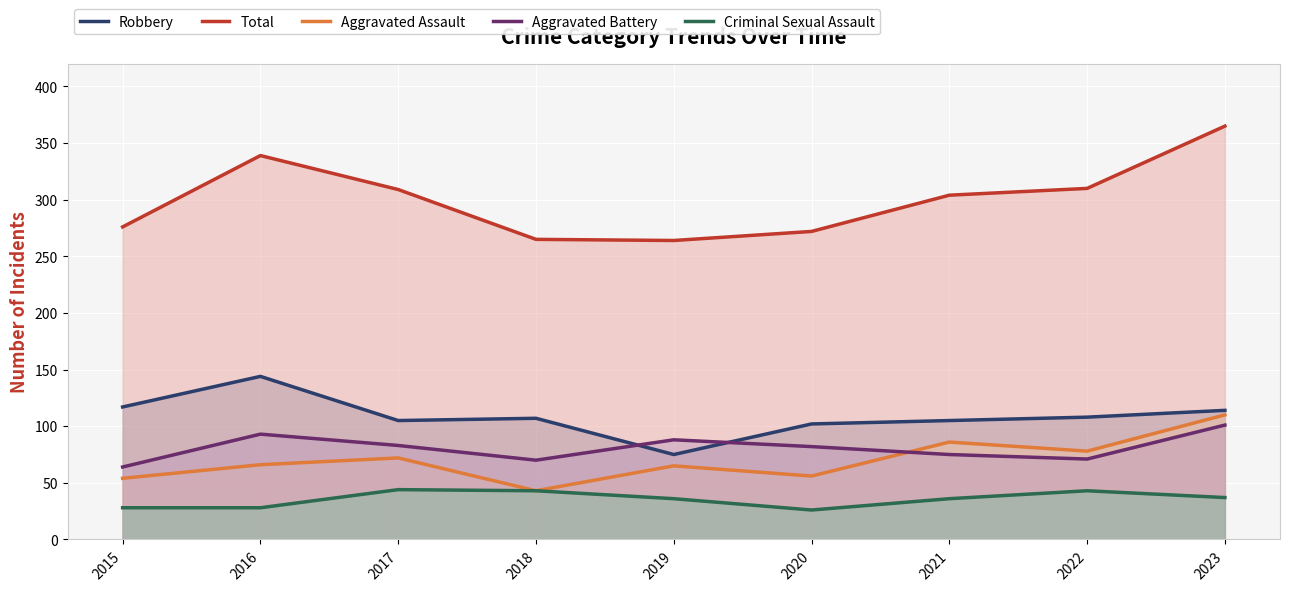

What is the value of the Criminal Sexual Assault point at the 7th from the left?

36